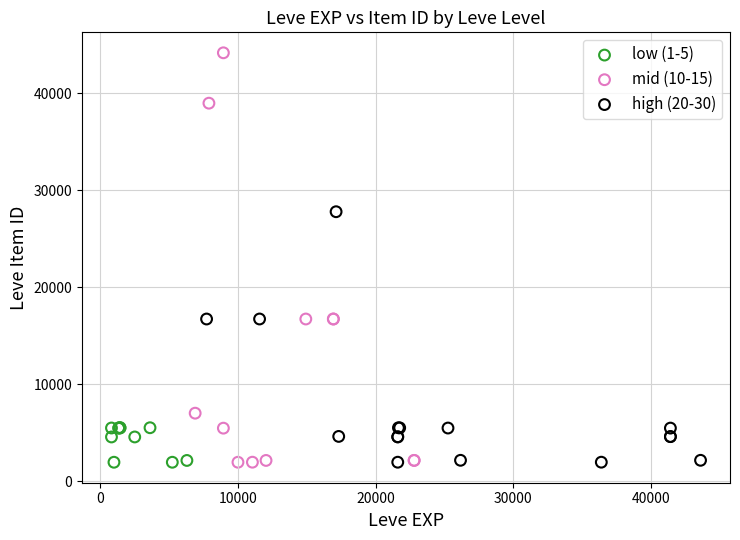

Which series has the widest spread of Y values?

mid (10-15)